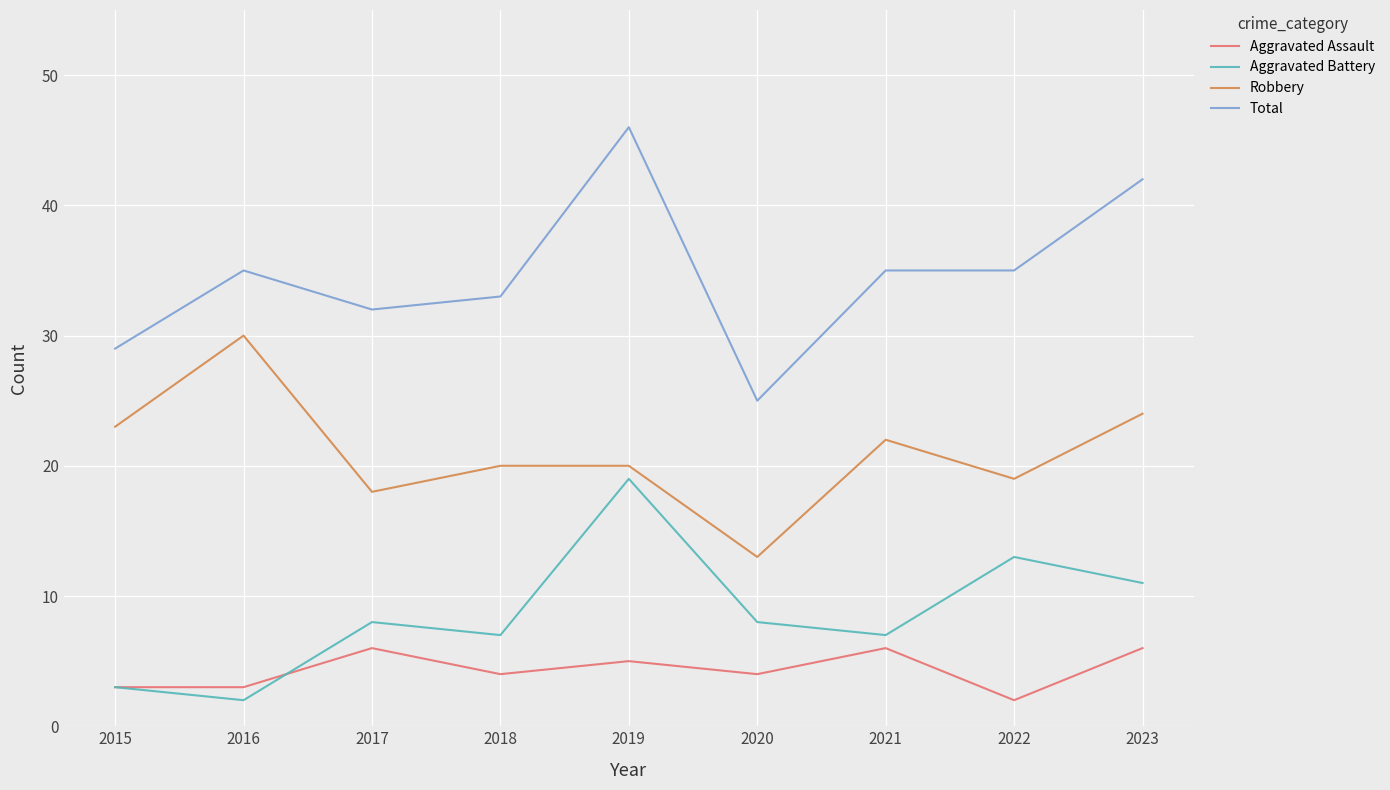

How many lines are shown in the chart?

4